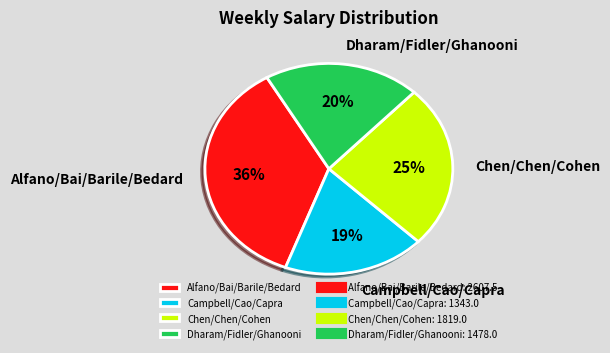

To the nearest percent, what percentage of the pie is Campbell/Cao/Capra?

19%